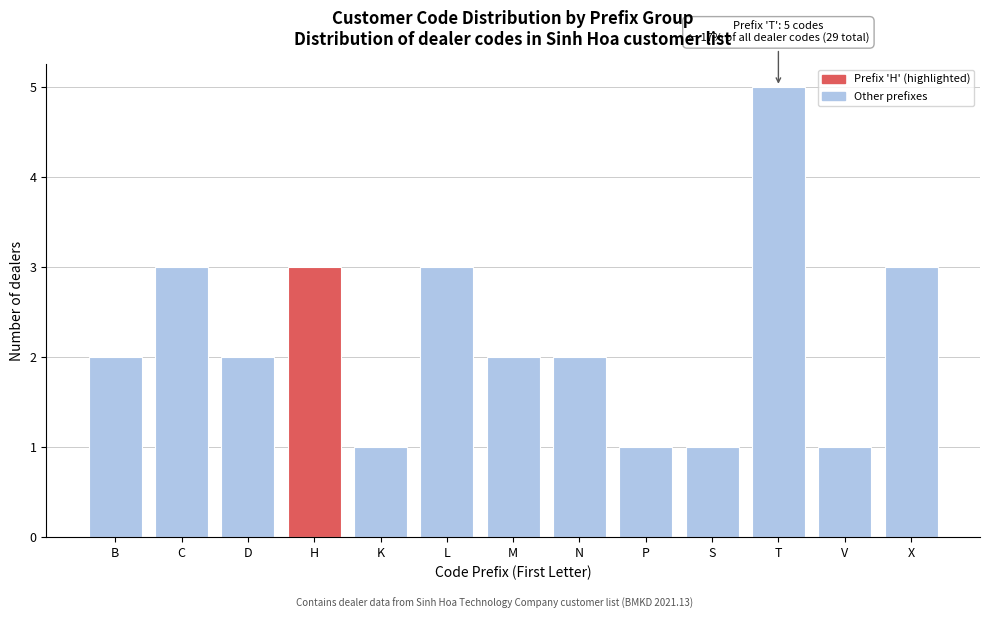

Reading left to right, list all the values displayed in this chart.

B=2	C=3	D=2	H=3	K=1	L=3	M=2	N=2	P=1	S=1	T=5	V=1	X=3